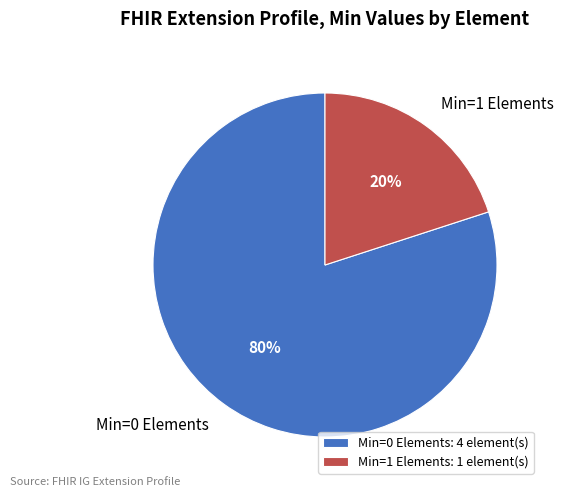

Does any single category account for the majority?

Yes